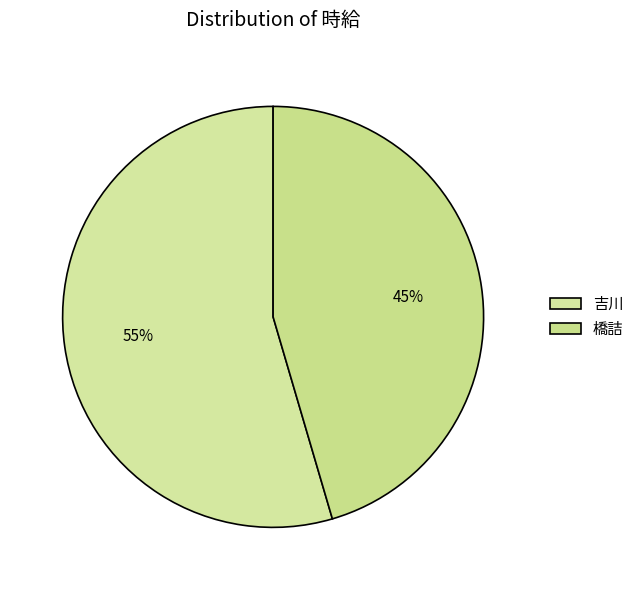

Does 吉川 represent more than half of the total?

Yes